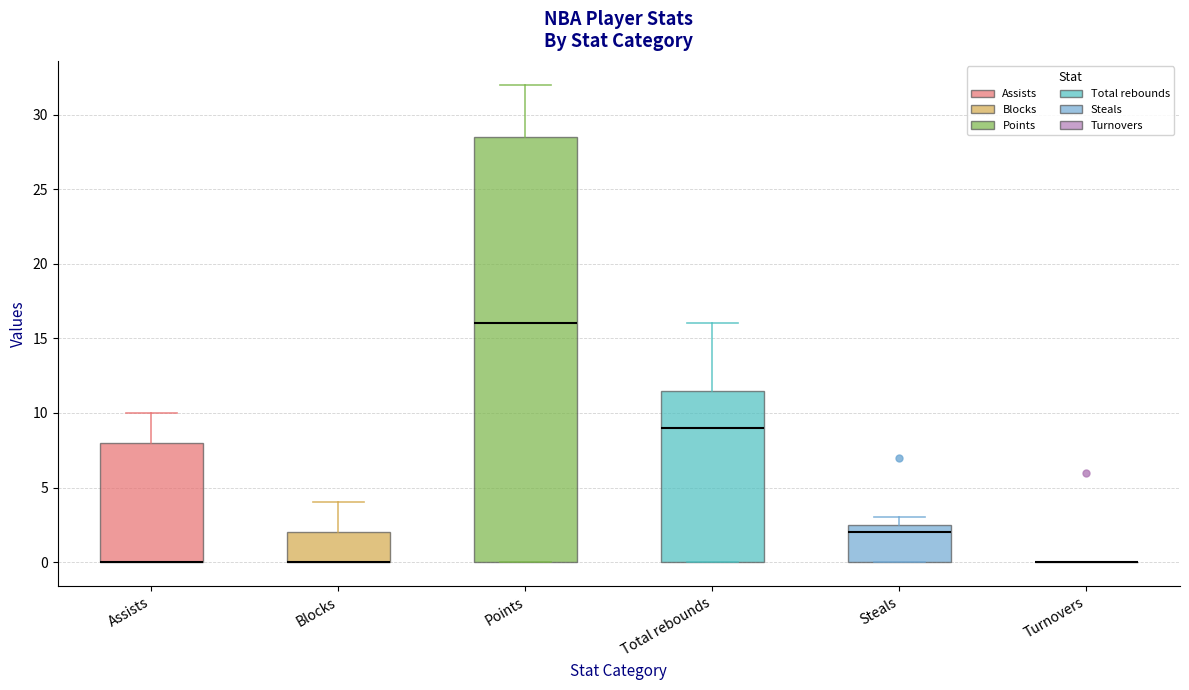

Reading left to right, transcribe this box plot: for each box, give where its median line is, the range the box spans, and where its two whiskers end, as read against the y-axis. The values are not printed on the chart, so give them approximately, as read against the axis.

Assists: median 0.0 (drawn on the box's lower edge), box 0.0 to 8.0, whiskers 0.0 to 10.0
Blocks: median 0.0 (drawn on the box's lower edge), box 0.0 to 2.0, whiskers 0.0 to 4.0
Points: median 16.0, box 0.0 to 28.5, whiskers 0.0 to 32.0
Total rebounds: median 9.0, box 0.0 to 11.5, whiskers 0.0 to 16.0
Steals: median 2.0, box 0.0 to 2.5, whiskers 0.0 to 3.0
Turnovers: box collapsed to a line at 0.0, whiskers 0.0 to 0.0